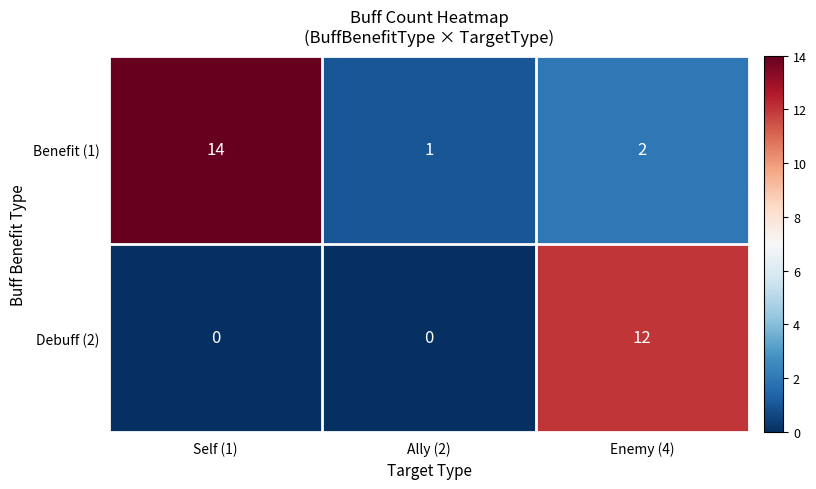

At which label is Benefit (1) closest to 7?

Enemy (4)